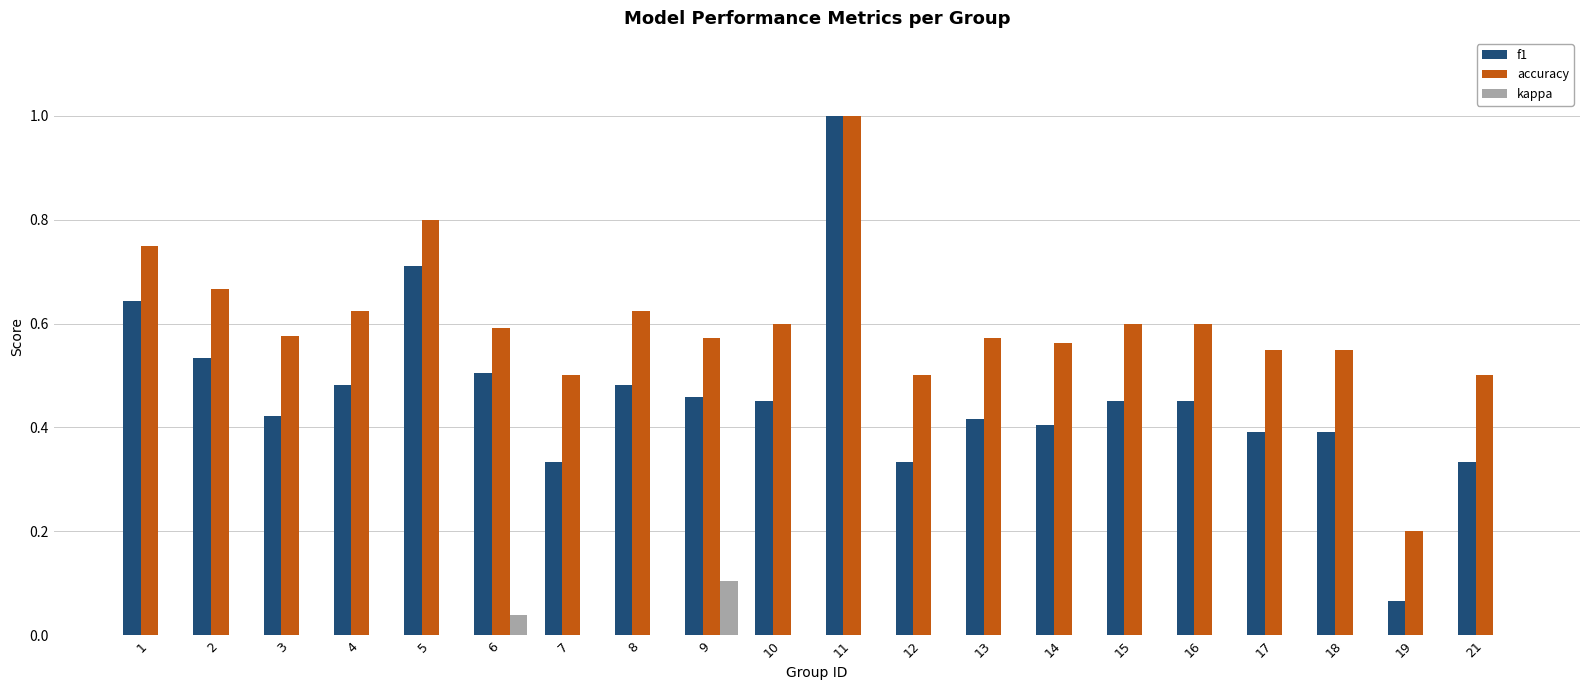

What is the sum of all accuracy values?

11.9